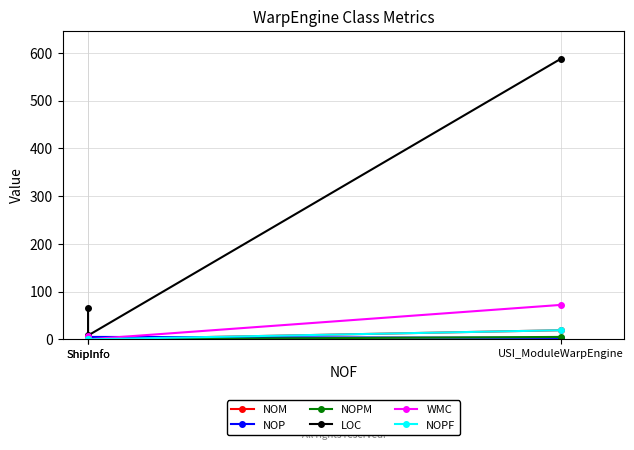

True or false: NOP has a value of -3 at ShipInfo.

False